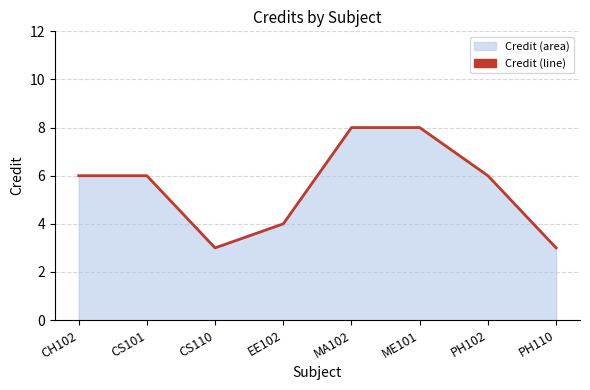

What is the label of the 2nd point from the left?

CS101